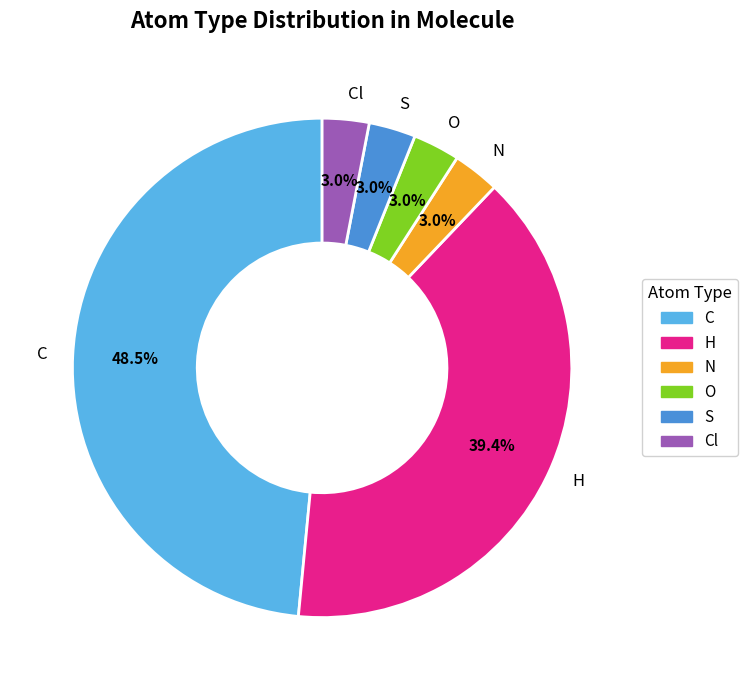

Count the number of slices in the pie.

6